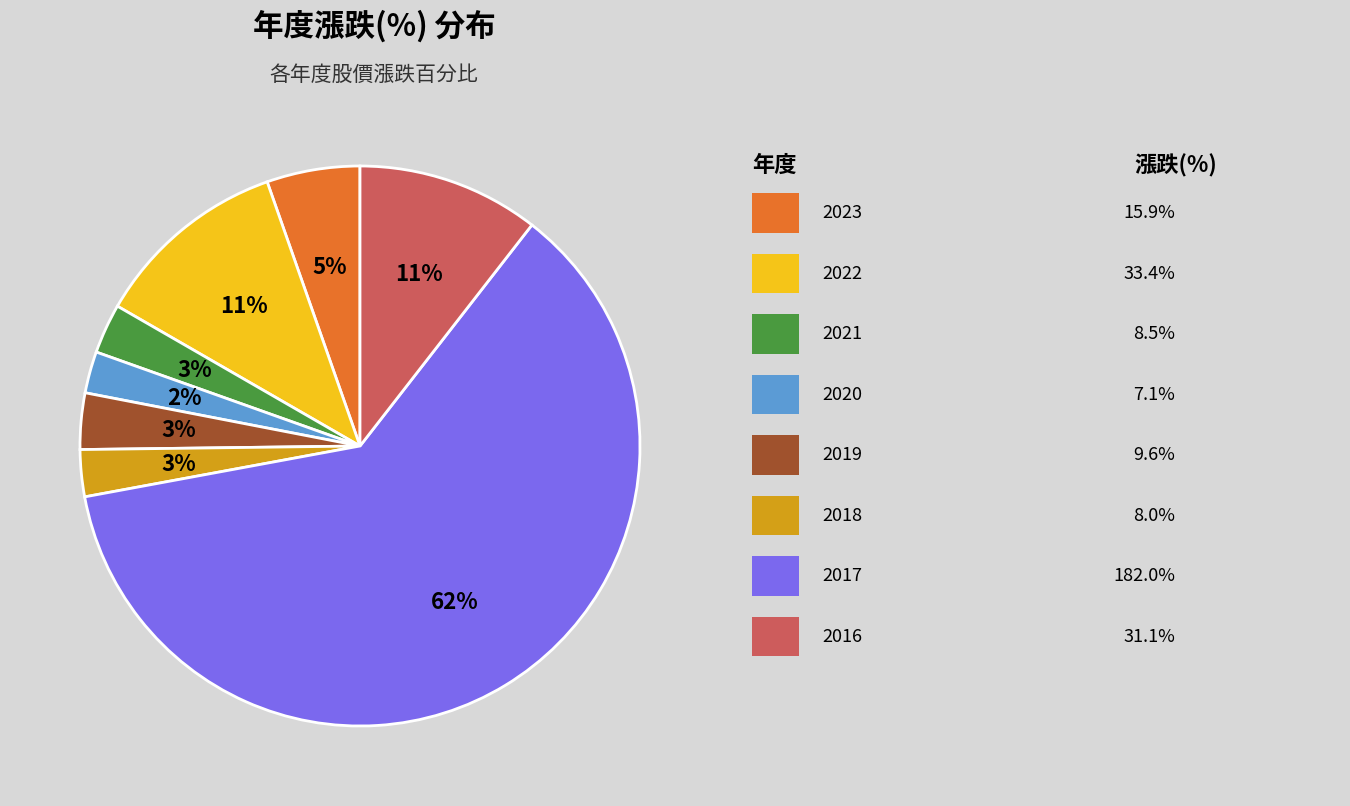

To the nearest percent, what is the average slice percentage?

12%